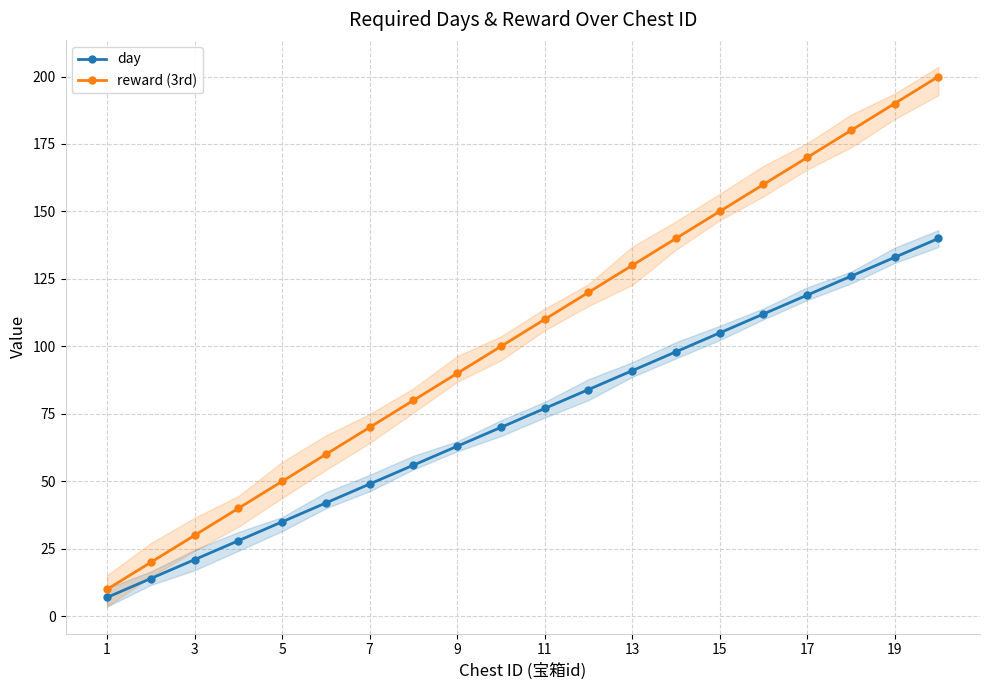

True or false: reward (3rd) has more than 0 points higher than both neighbors.

False